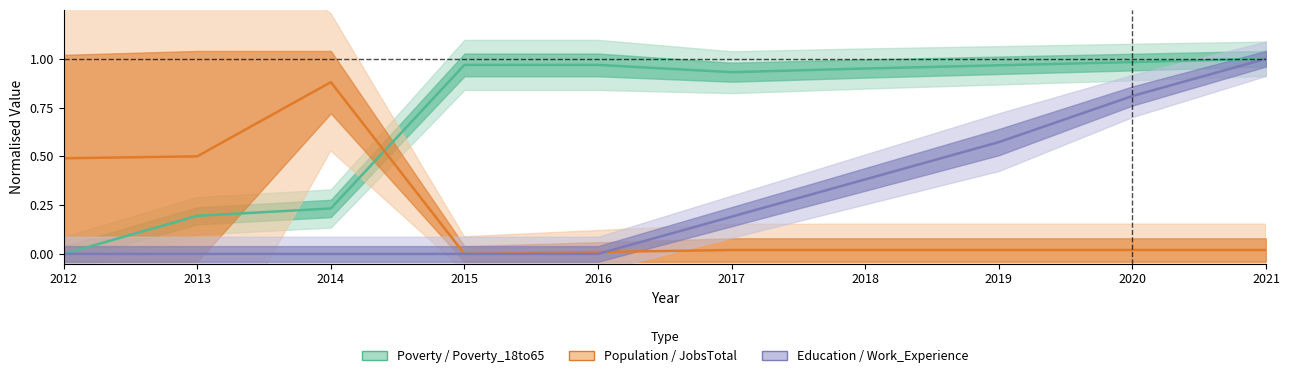

What is the average value of the Poverty series?

0.7